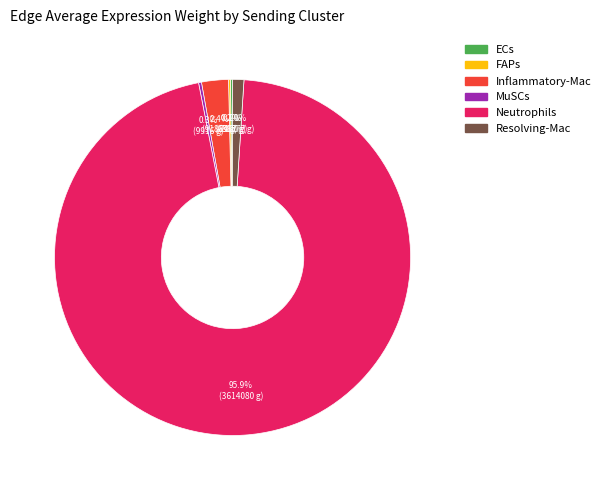

Which slice is the largest?

Neutrophils